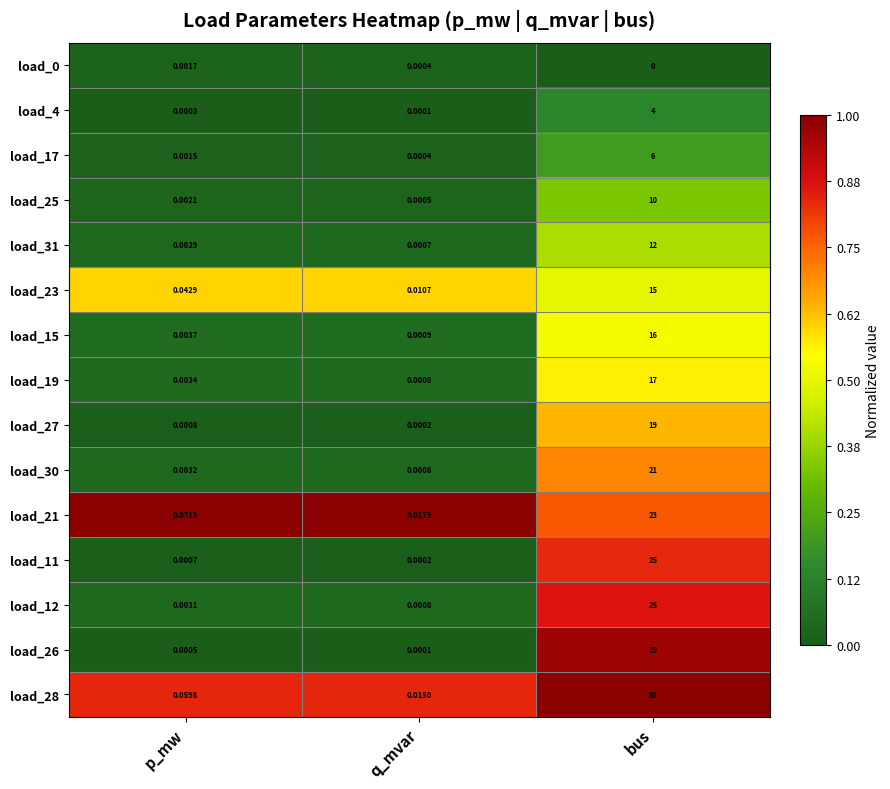

At which category is the sum across all series the highest?

bus